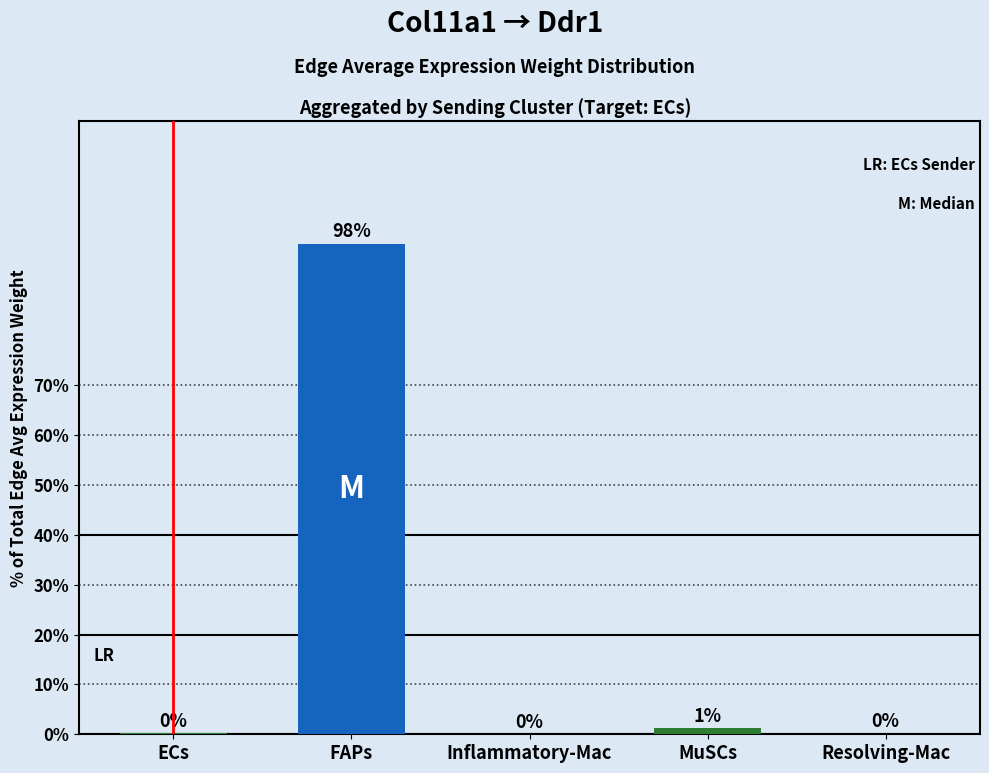

What is the maximum value shown in the chart?

98.5